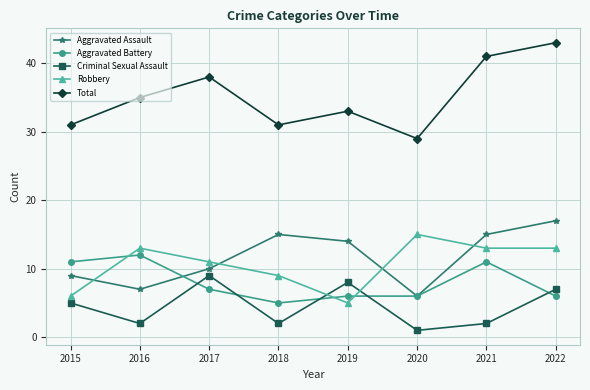

At which category does Aggravated Battery reach its first local peak?

2016